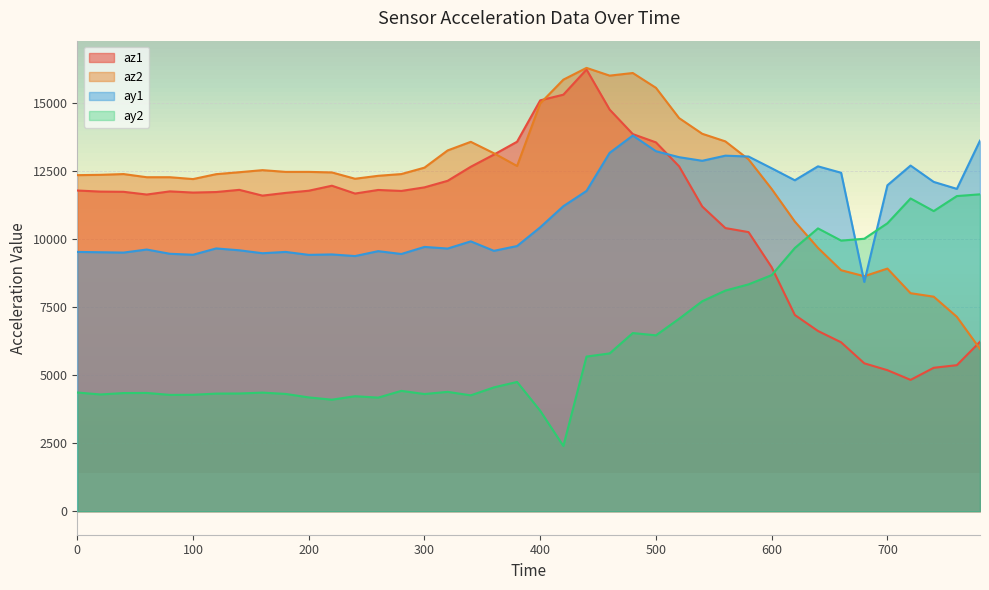

How many categories are shown in the chart?

40